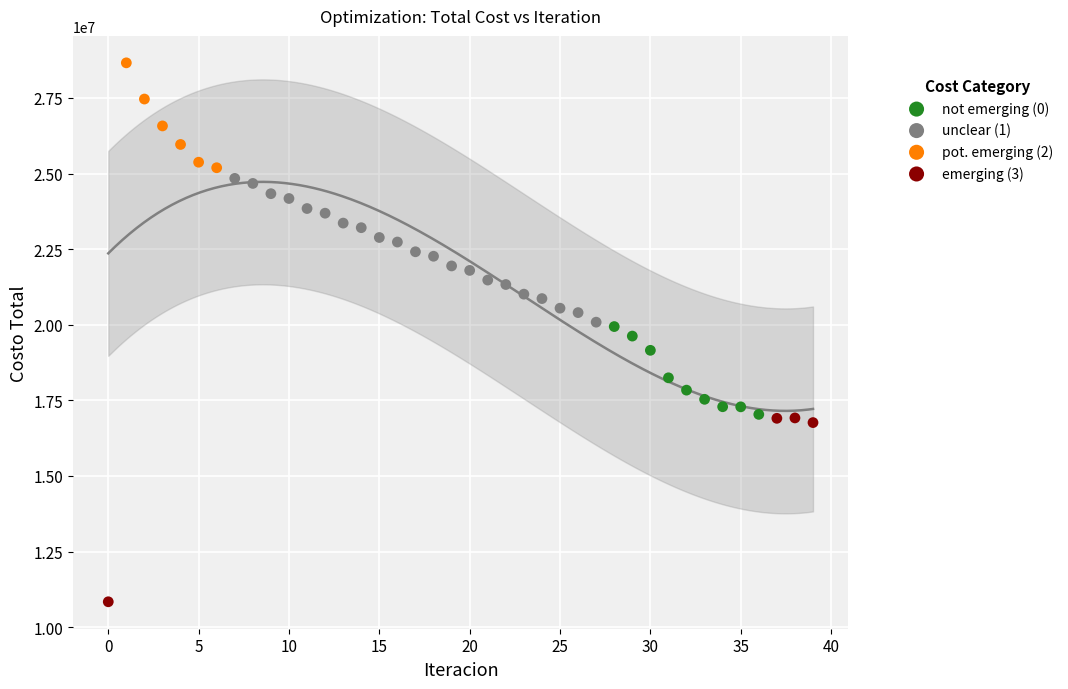

Which series reaches the minimum Y coordinate?

emerging (3)